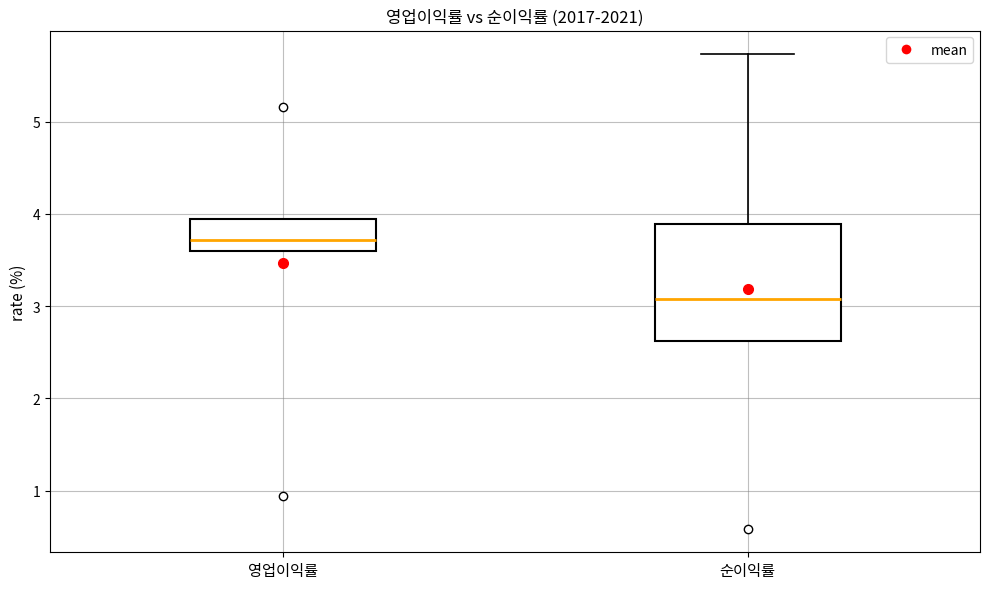

Reading left to right, read every box against the y-axis: the position of its median line, the range the box covers, and the ends of its whiskers. The values are not printed on the chart, so give them approximately, as read against the axis.

영업이익률: median 3.7, box 3.6 to 3.9, whiskers 3.6 to 3.9
순이익률: median 3.1, box 2.6 to 3.9, whiskers 2.6 to 5.7